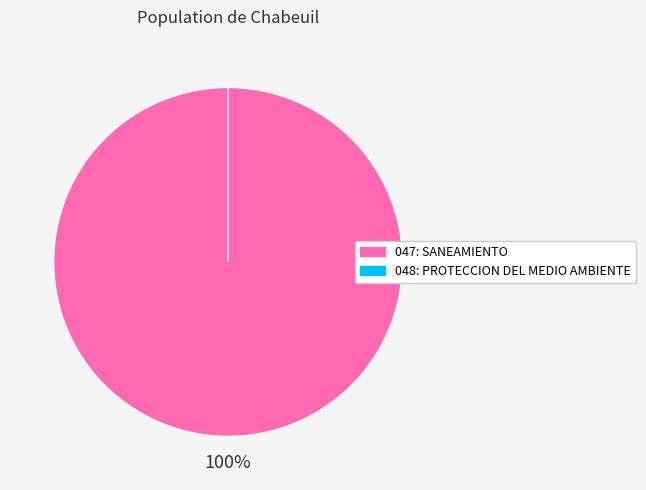

Is it true that 047: SANEAMIENTO is 99% of the pie?

False